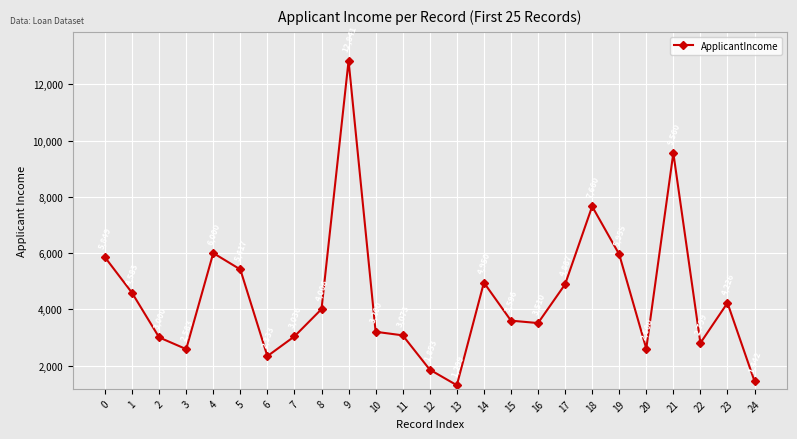

What is the value of the 17th point from the left?

3510